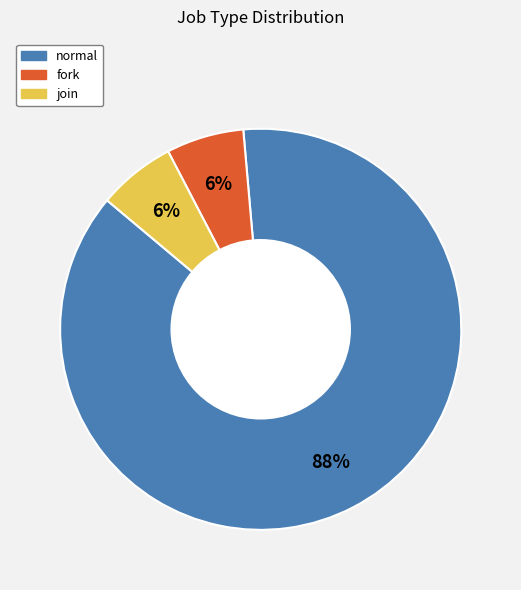

Is there a majority slice in this chart?

Yes